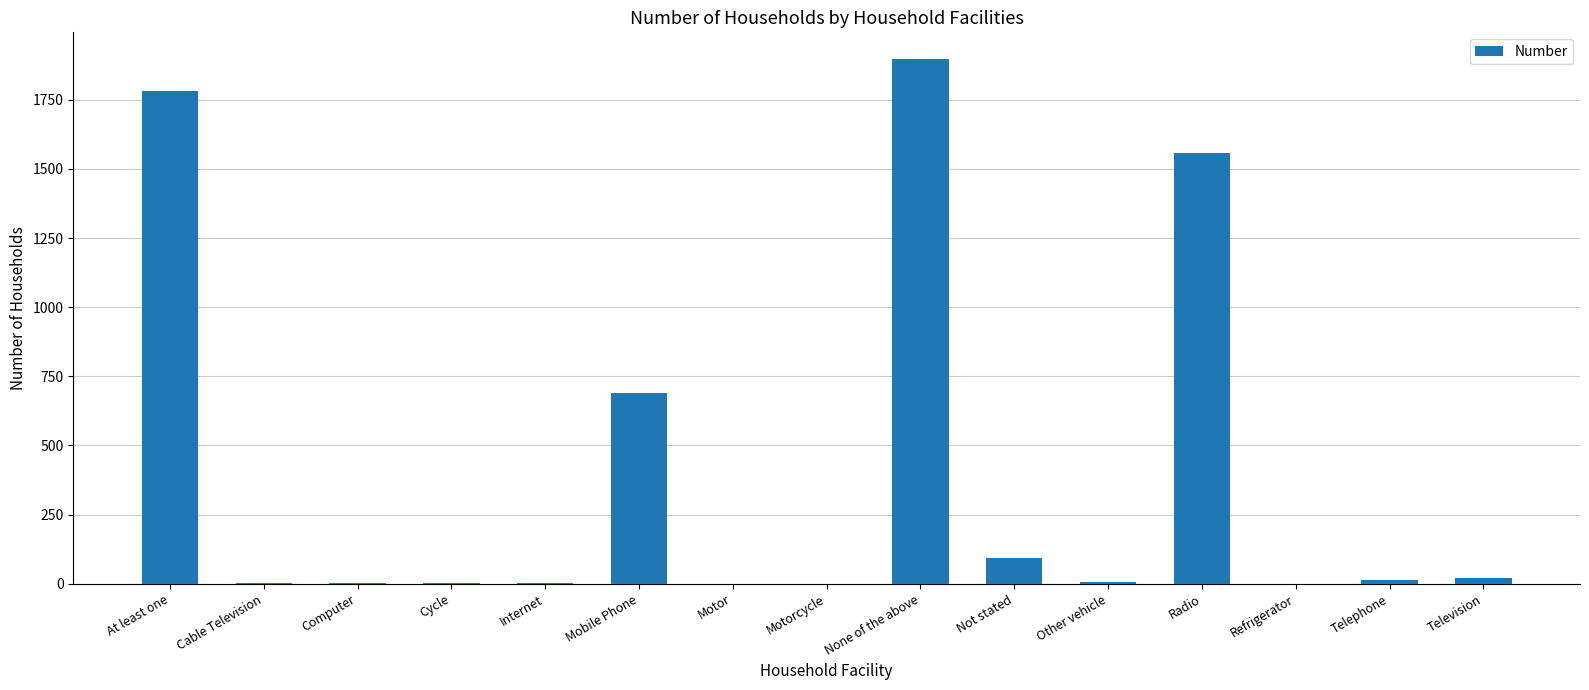

Between Motor and Not stated, which is larger?

Not stated